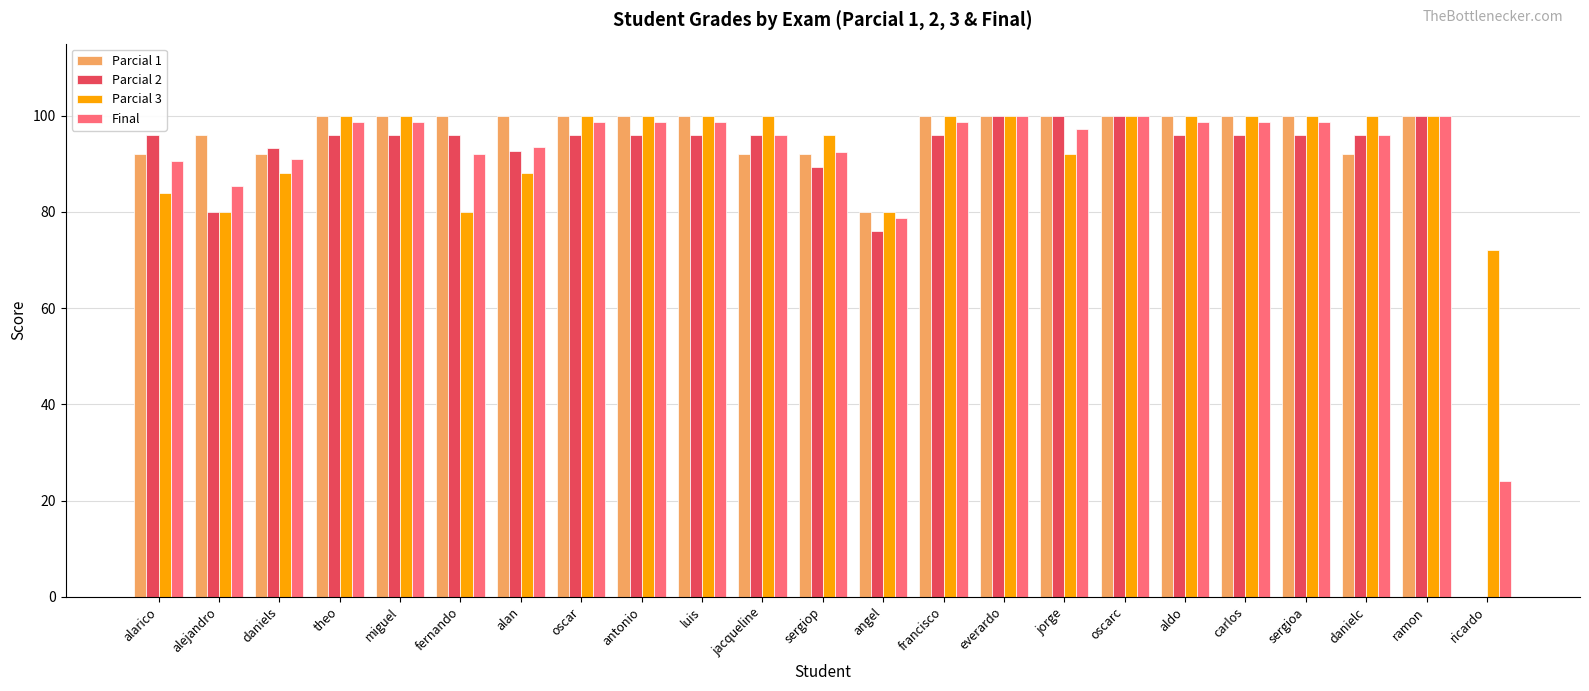

Are the bars grouped side by side (vs. stacked)?

Yes